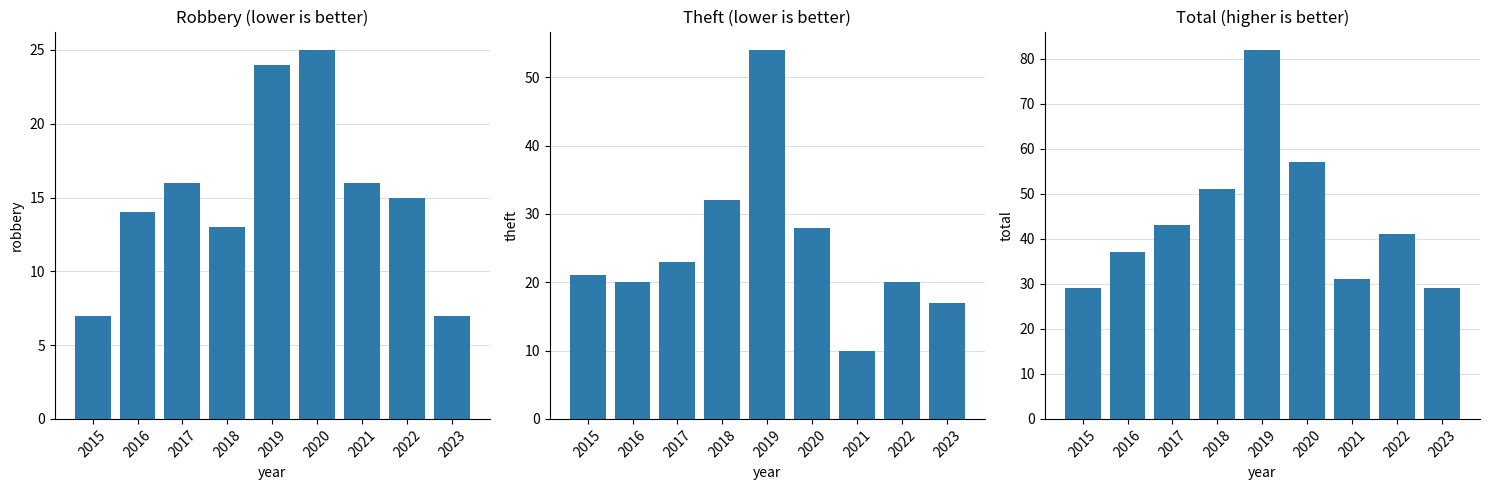

Rank the series by their average value, from highest to lowest.

total, theft, robbery